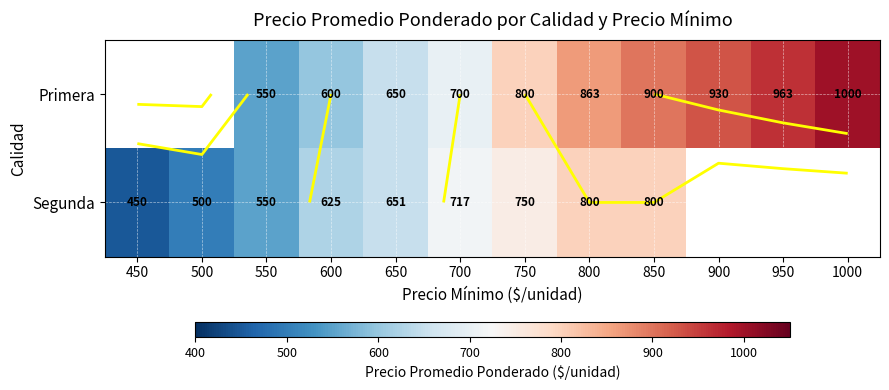

Between 1000 and 750, which is larger?

1000